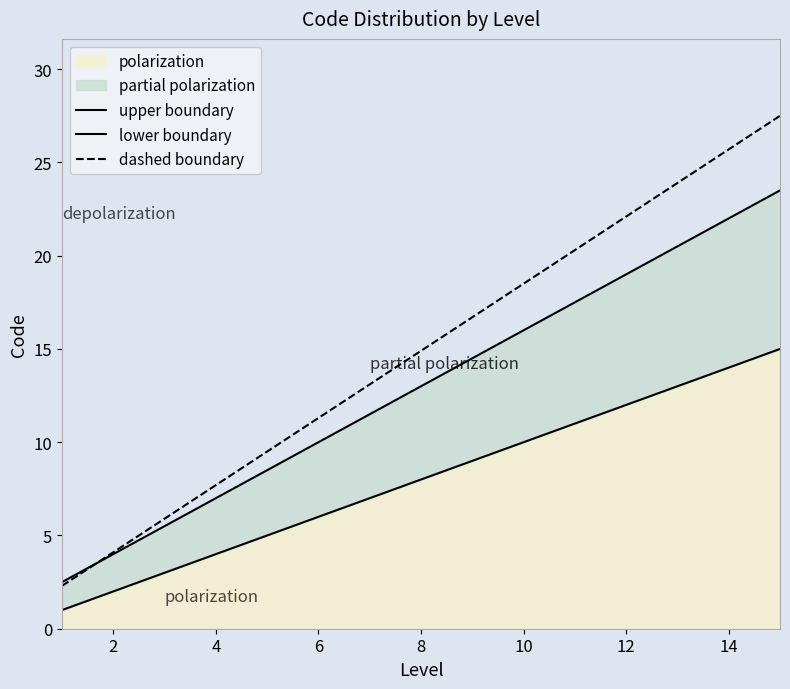

True or false: upper boundary and lower boundary intersect in this chart.

False